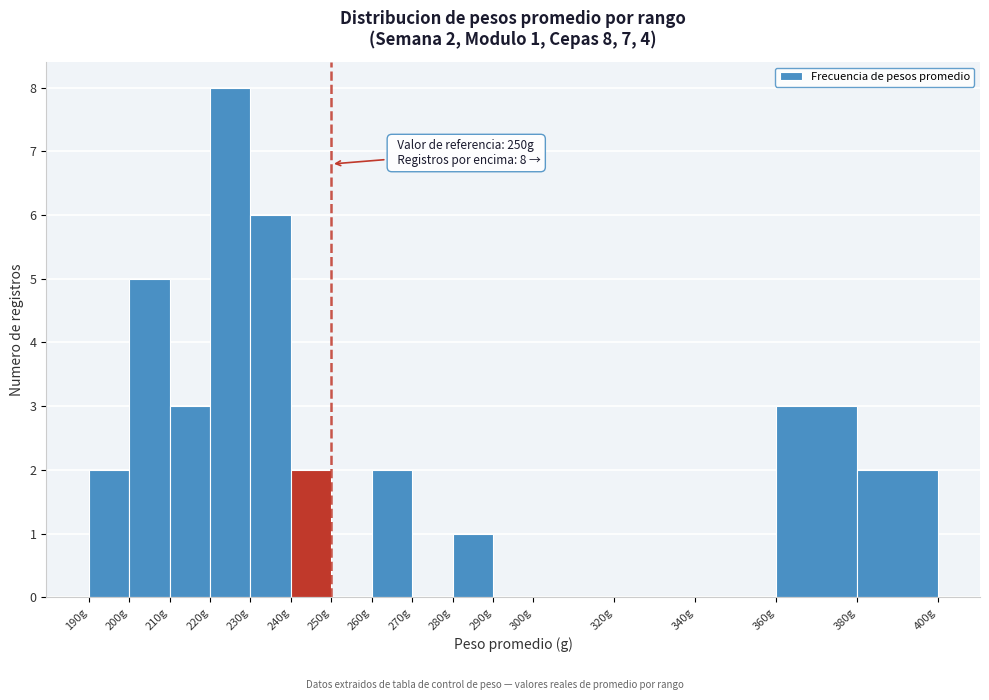

Over which range of the x-axis is the bar tallest?

220 to 230